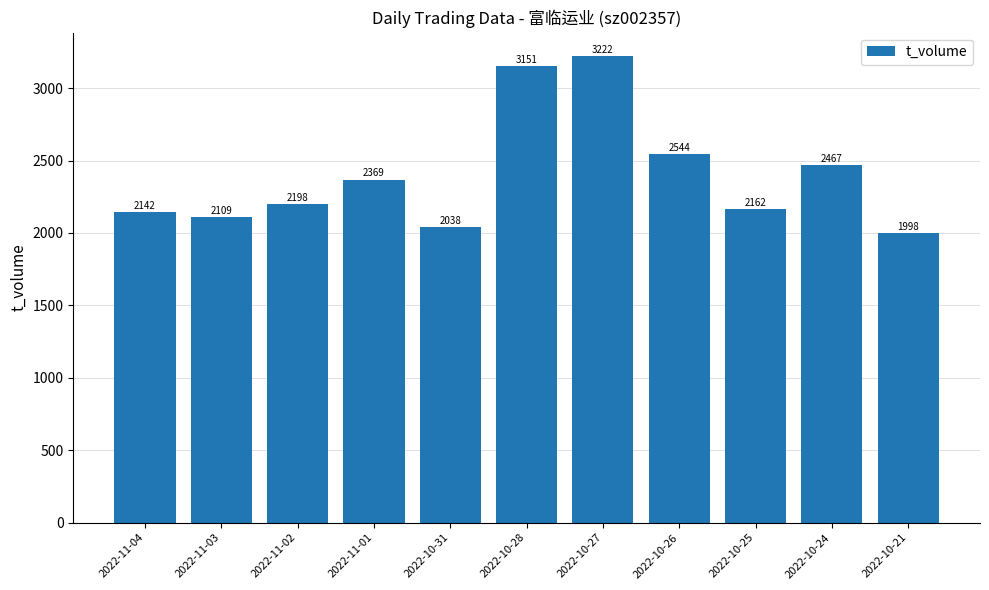

What is the label of the 10th bar from the right?

2022-11-03